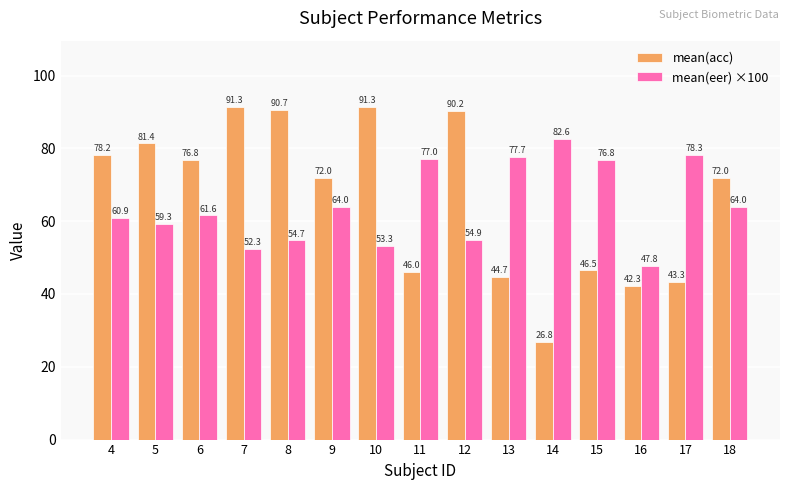

At how many categories does at least one series exceed 60?

14